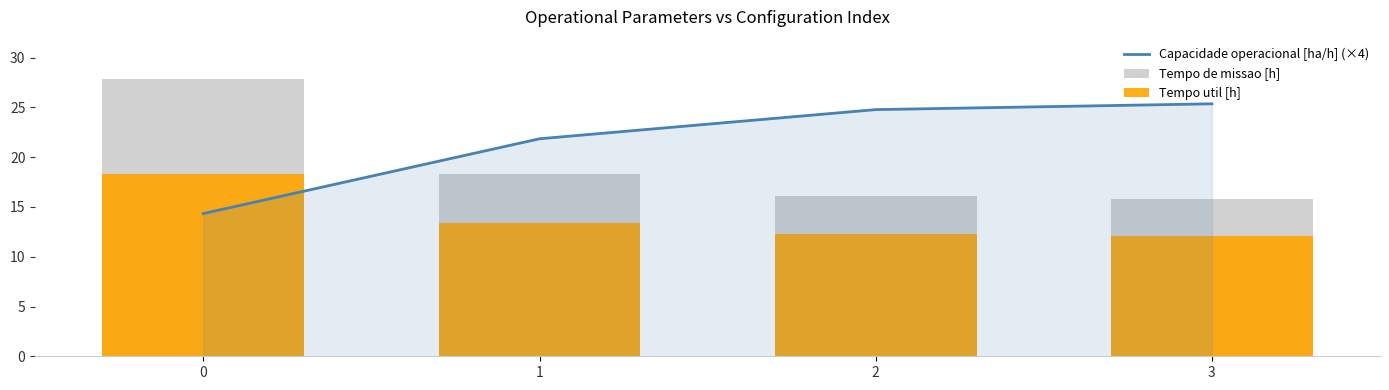

Read the Tempo de missao [h] value at 2.

16.1